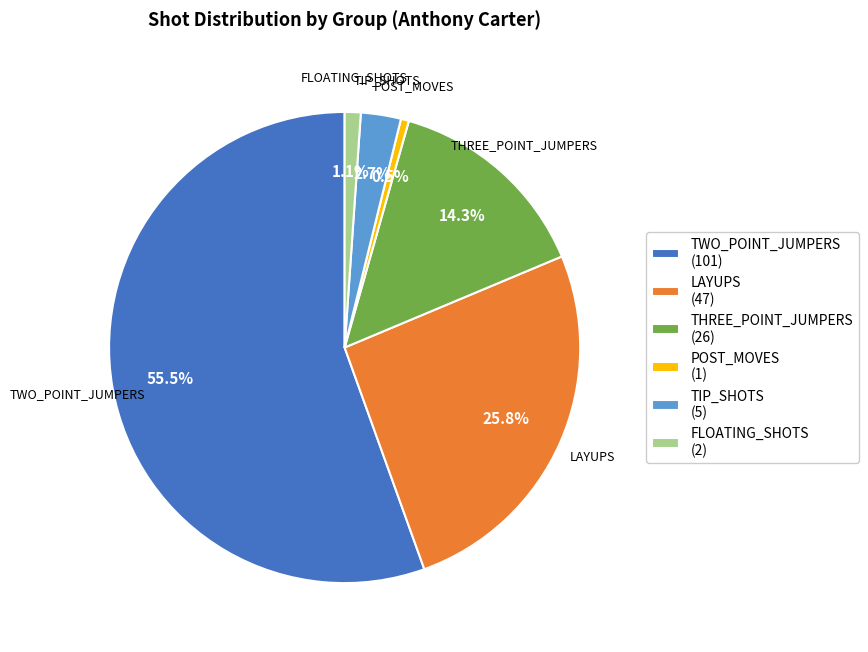

Combined, do LAYUPS (47) and POST_MOVES (1) account for over 50%?

No